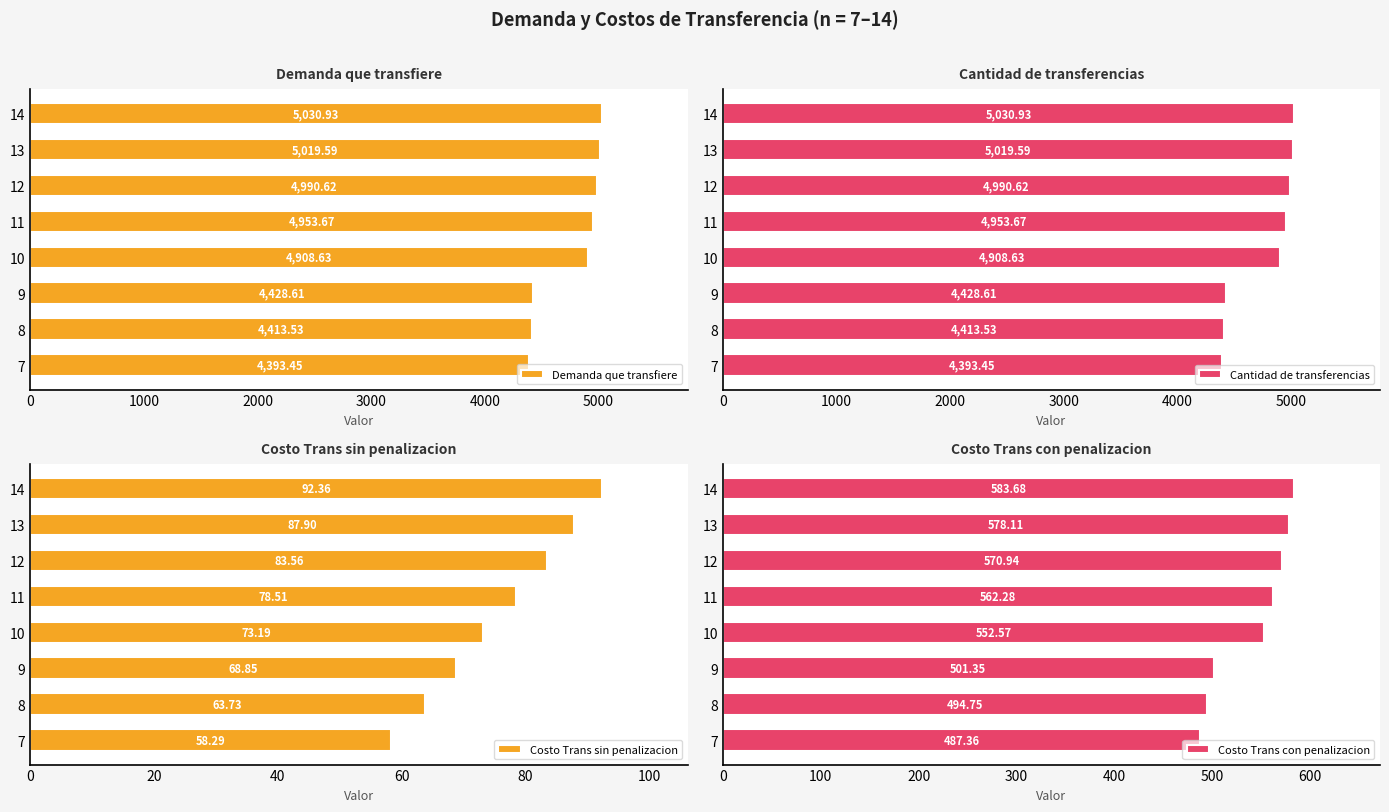

How many groups of bars are there?

8